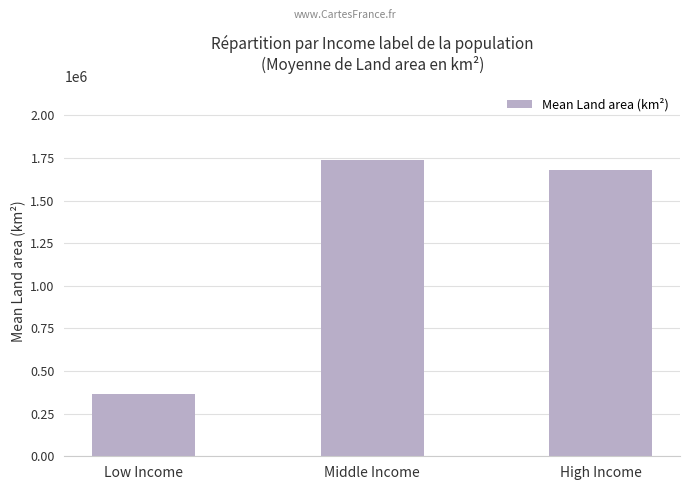

Is it true that the value at Middle Income is 2766392.4?

False